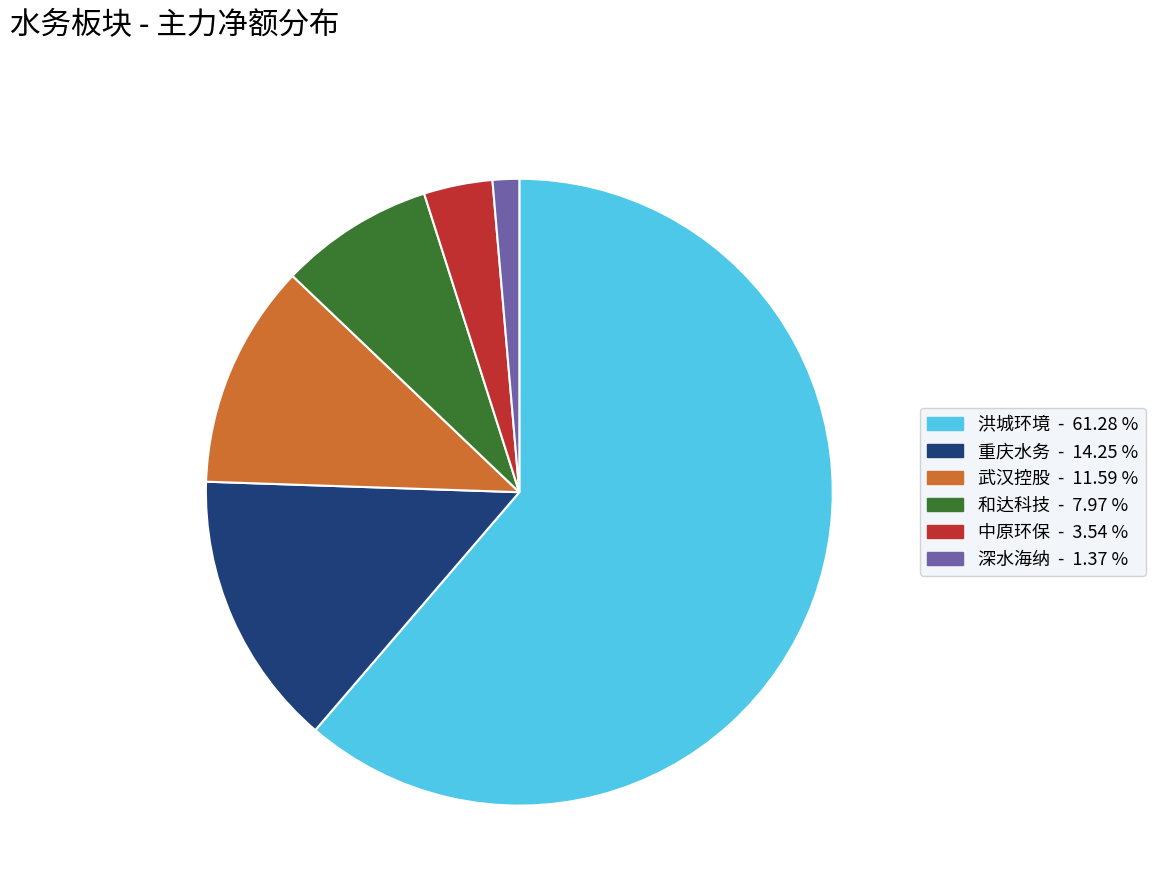

Is there any slice that represents more than half of the pie?

Yes